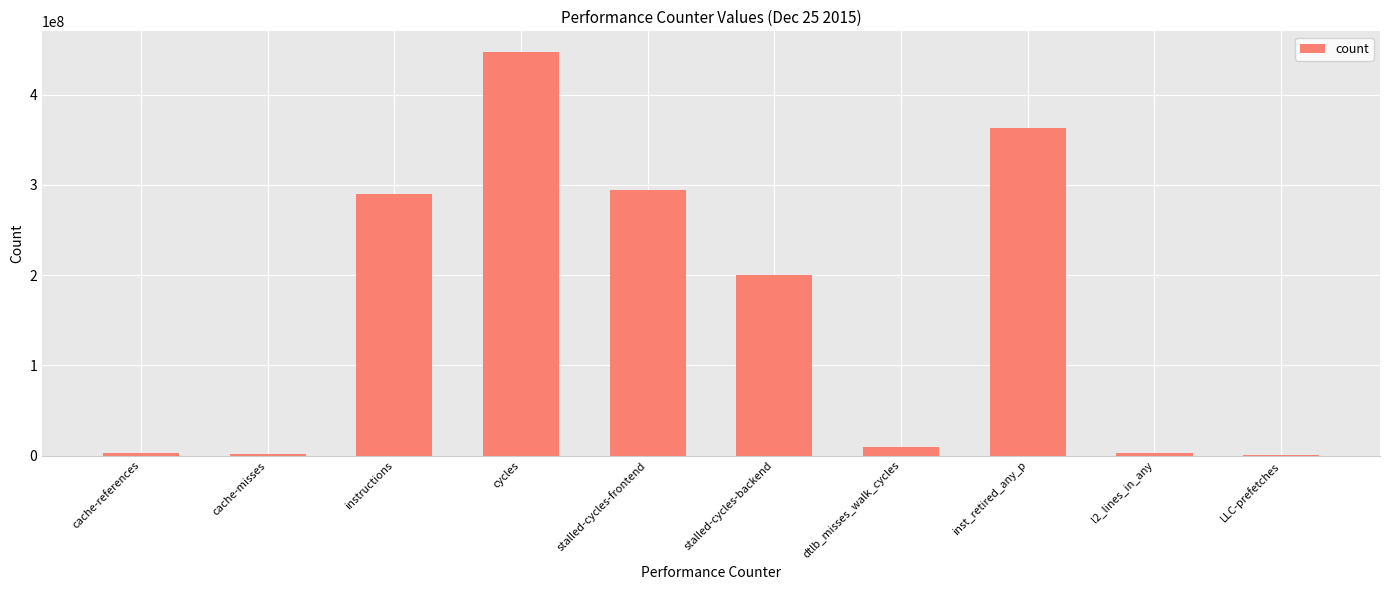

Where does the data first go above 199736591?

instructions